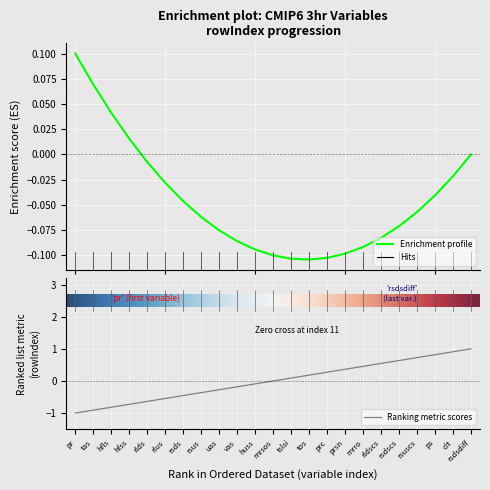

Where does the data first go above 0?

tslsi